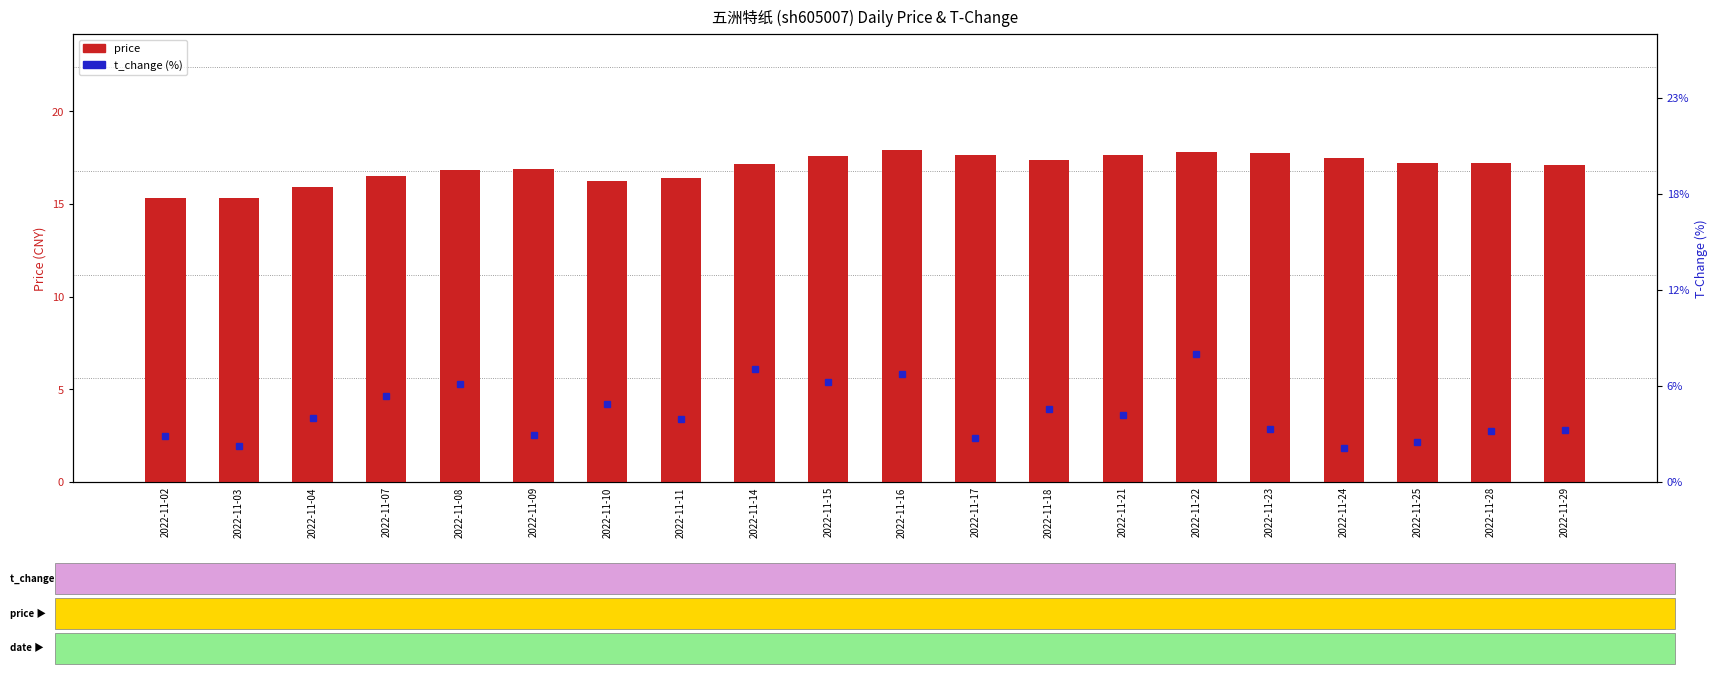

What is the total value across all series at 2022-11-08?

22.8